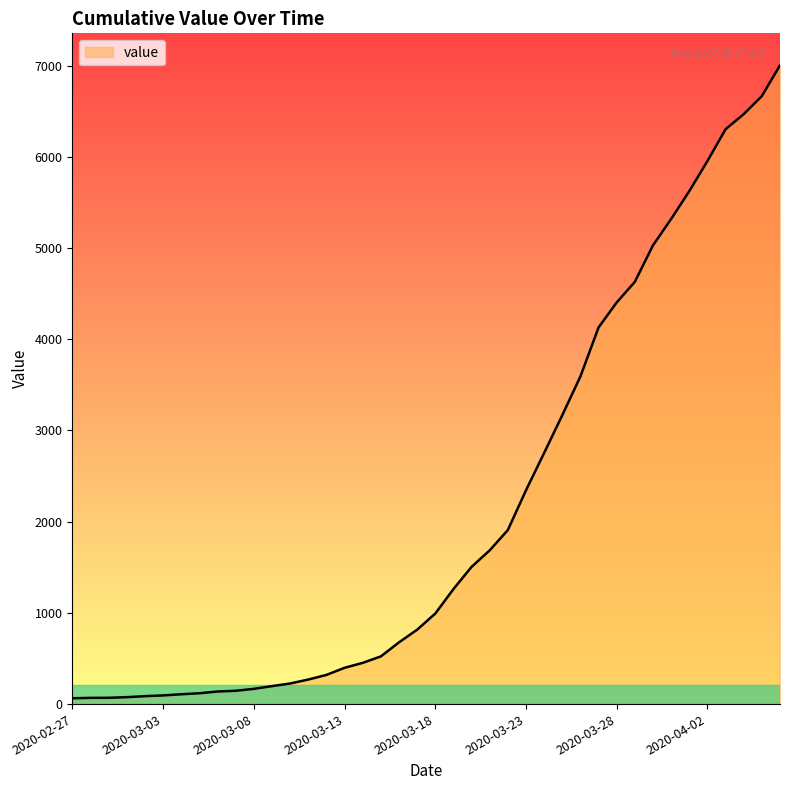

What is the difference between the maximum and minimum values?

6940